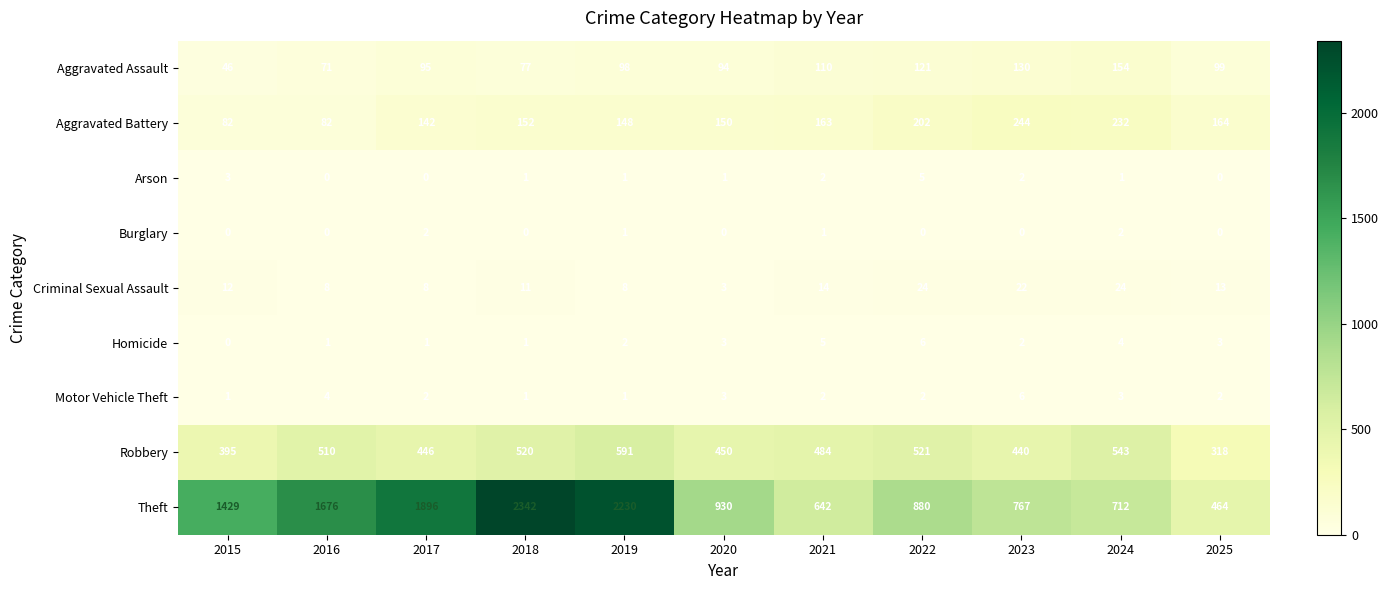

Between 2017 and 2025, which series saw the biggest shift?

Theft